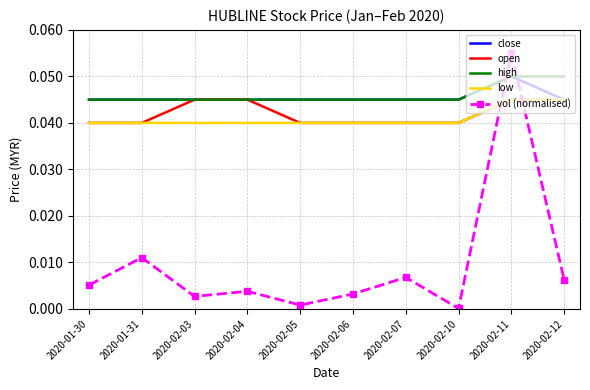

Which series has the largest range (max minus min)?

vol (normalised)